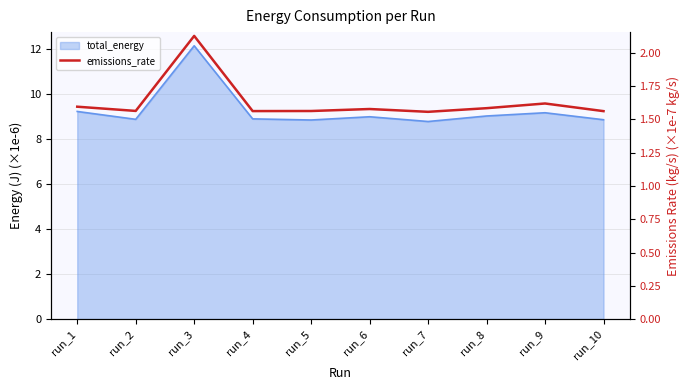

At which category does the chart reach its minimum across all series?

run_7